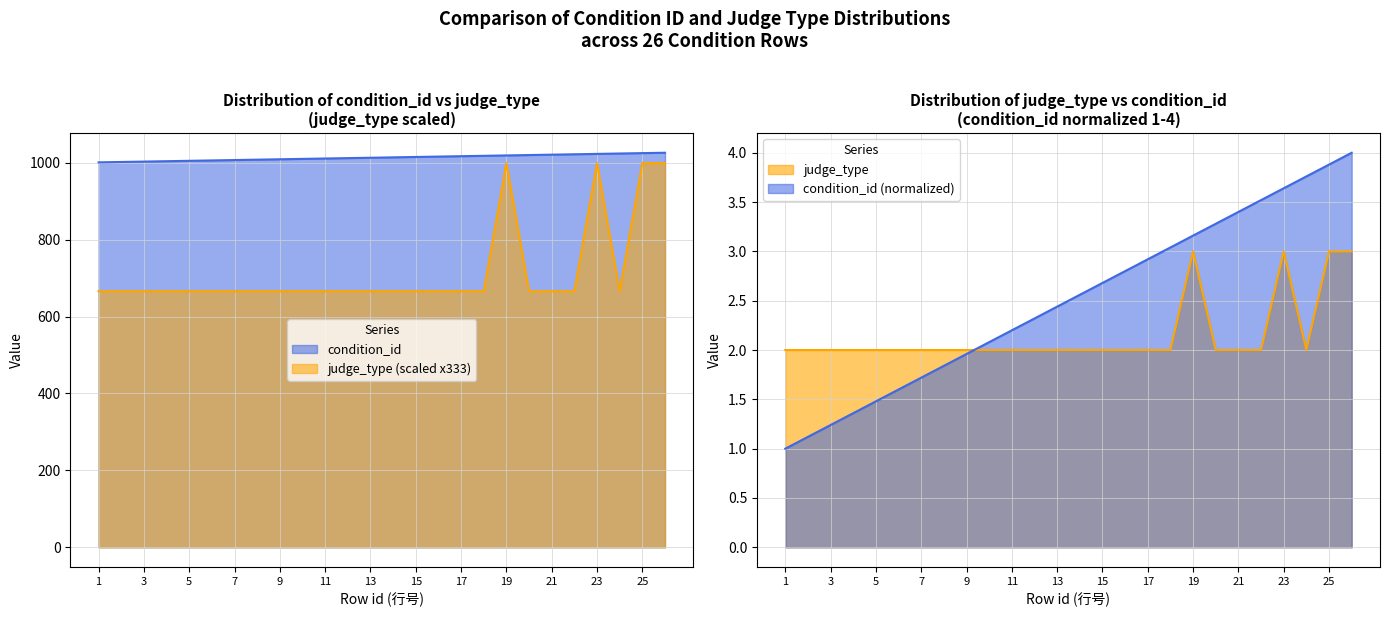

At which category does judge_type reach its first local peak?

19